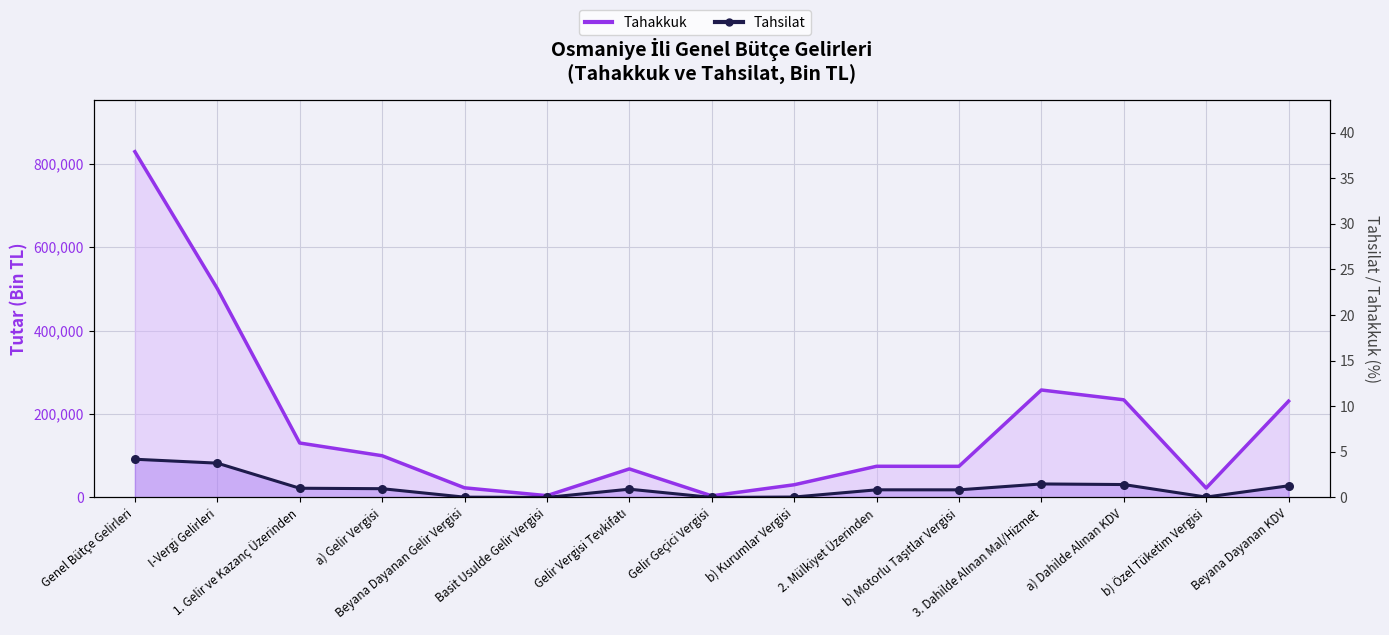

Is the value of Tahsilat at Beyana Dayanan KDV greater than the value of Tahakkuk at Gelir Geçici Vergisi?

Yes